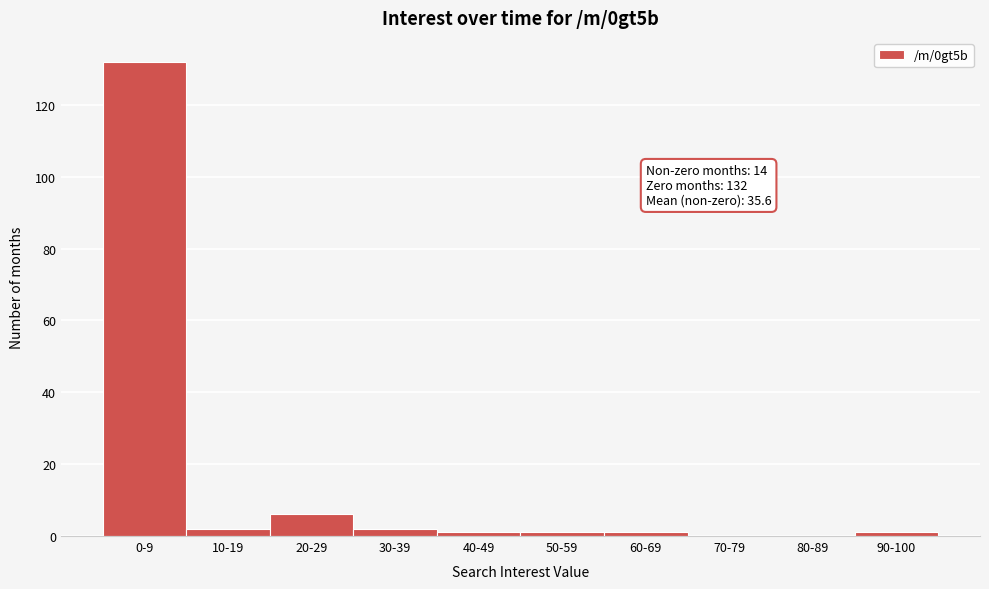

Reading right to left, list all the values displayed in this chart.

90-100=1	80-89=0	70-79=0	60-69=1	50-59=1	40-49=1	30-39=2	20-29=6	10-19=2	0-9=132